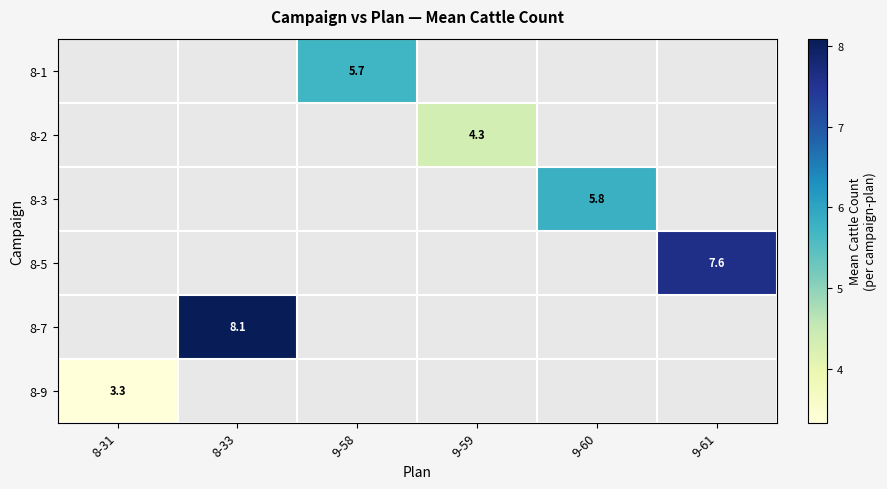

How many positive values does the 8-3 series have?

1